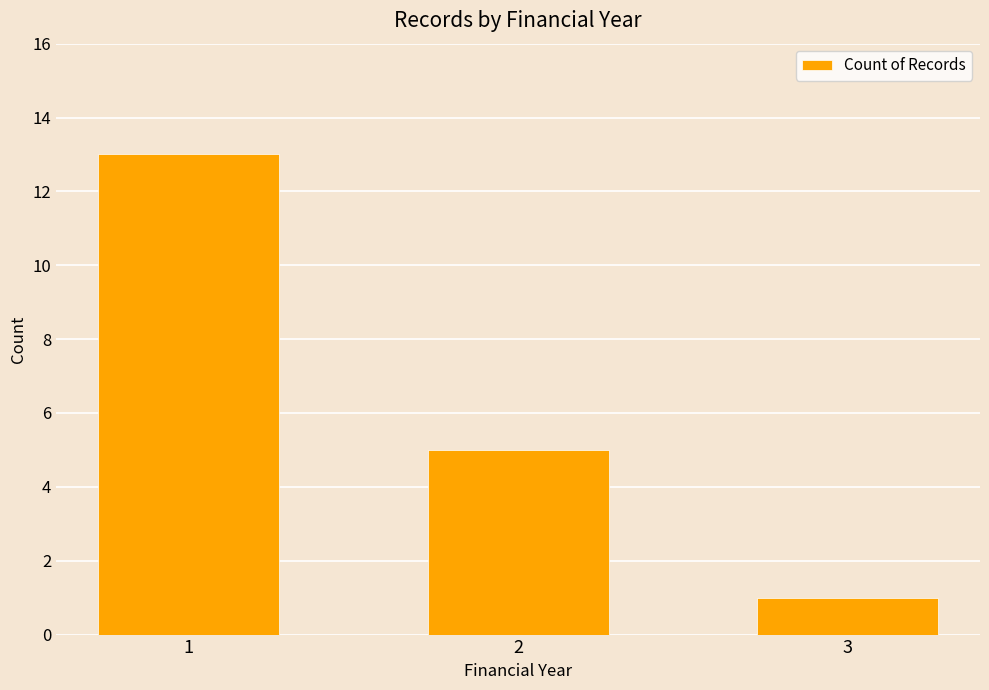

Approximately how many times larger is the value at 2 compared to 1?

0.4